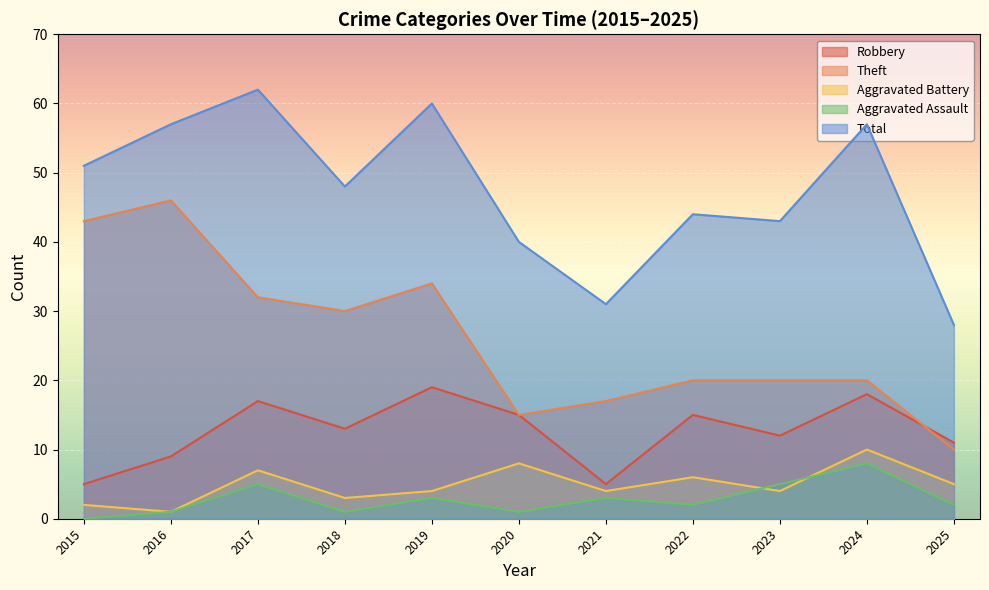

What is the spread (max minus min) of values at 2015?

51